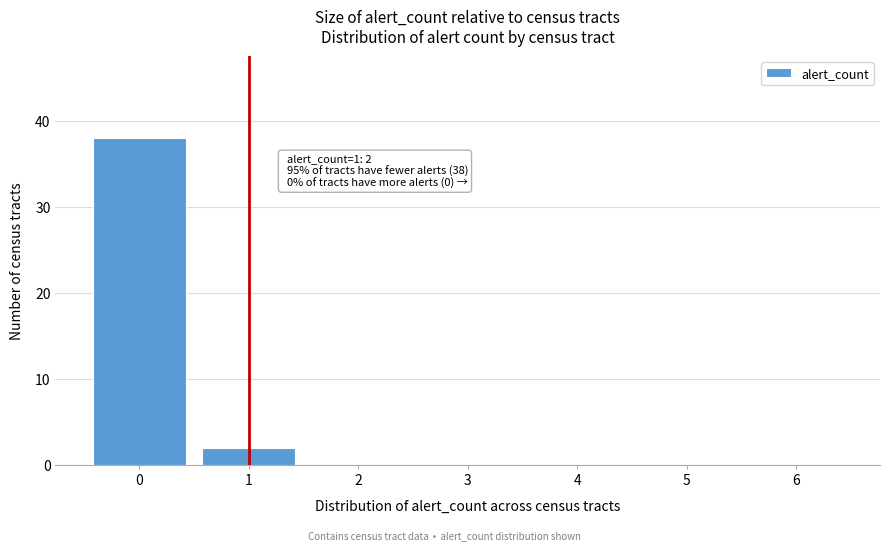

Reading left to right, extract all data points from this chart.

0=38	1=2	2=0	3=0	4=0	5=0	6=0